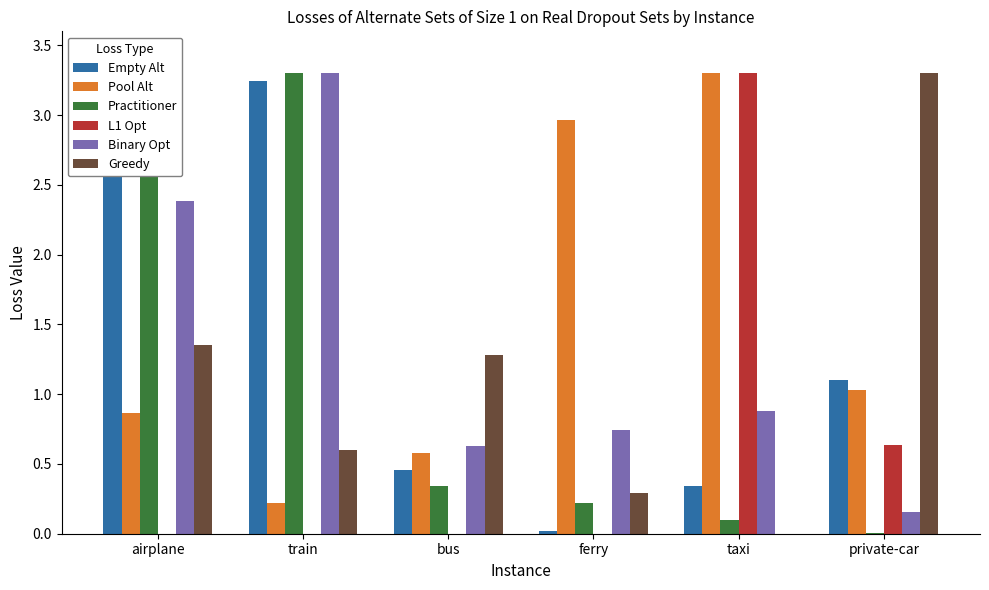

What is the difference between the highest and lowest values at ferry?

3.0